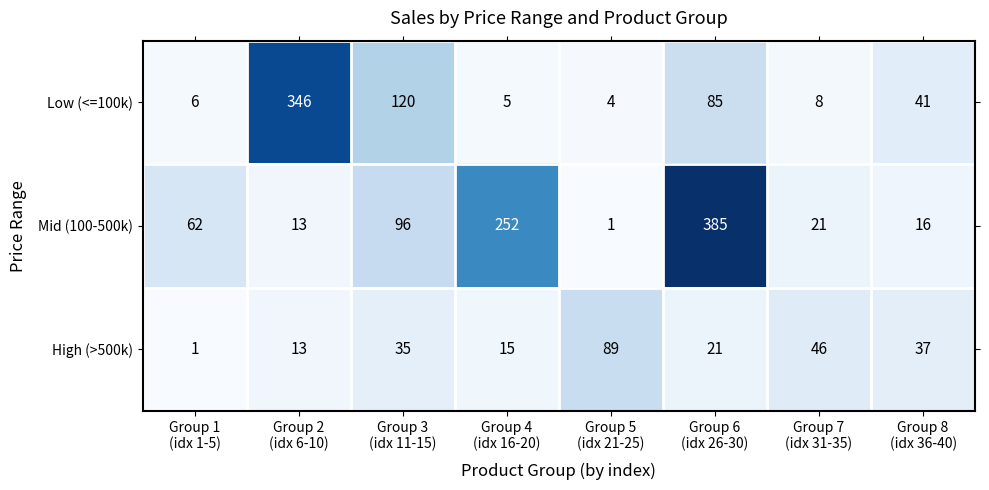

What is the difference between the maximum and minimum values in the Low (<=100k) series?

342